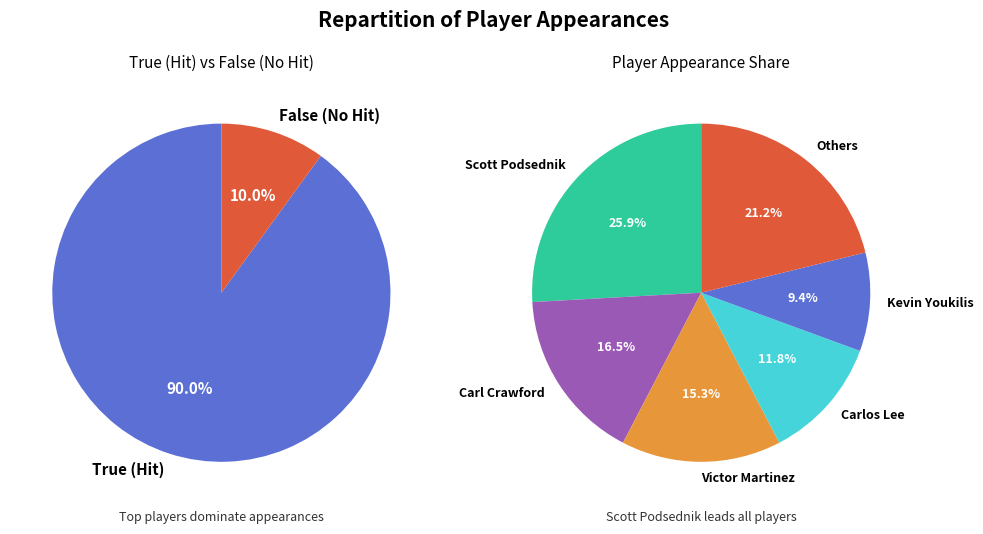

Is it true that Carl Crawford is 11% of the pie?

False